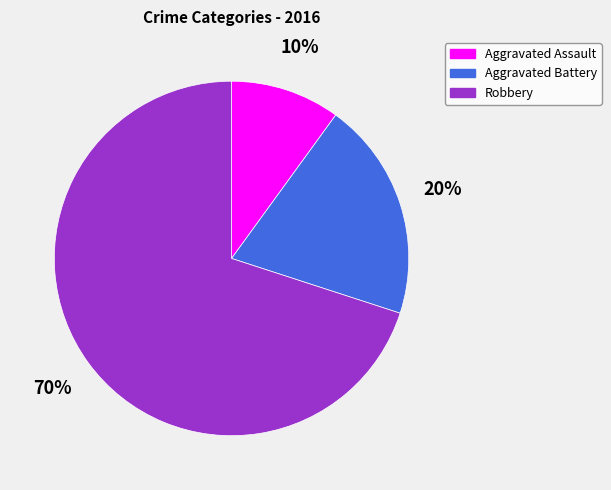

To the nearest percent, what is the difference between the largest and smallest slice percentages?

60%